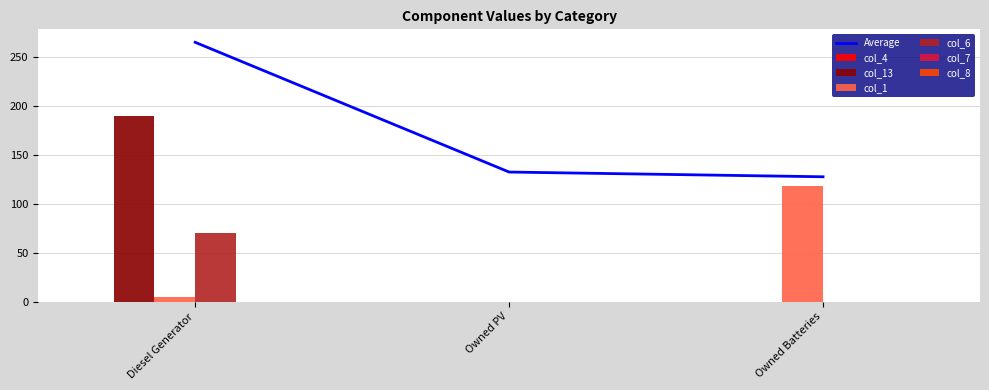

Which category has the highest value in the col_1 series?

Owned Batteries